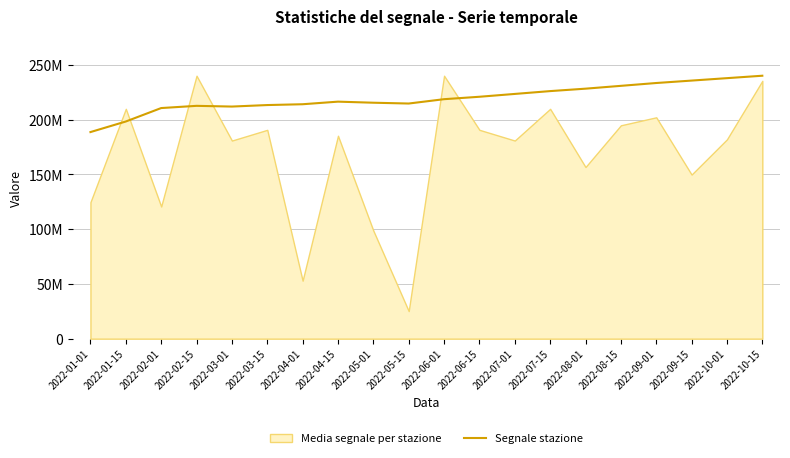

Rank the categories by value from highest to lowest.

2022-10-15, 2022-10-01, 2022-09-15, 2022-09-01, 2022-08-15, 2022-08-01, 2022-07-15, 2022-07-01, 2022-06-15, 2022-06-01, 2022-04-15, 2022-05-01, 2022-05-15, 2022-04-01, 2022-03-15, 2022-02-15, 2022-03-01, 2022-02-01, 2022-01-15, 2022-01-01